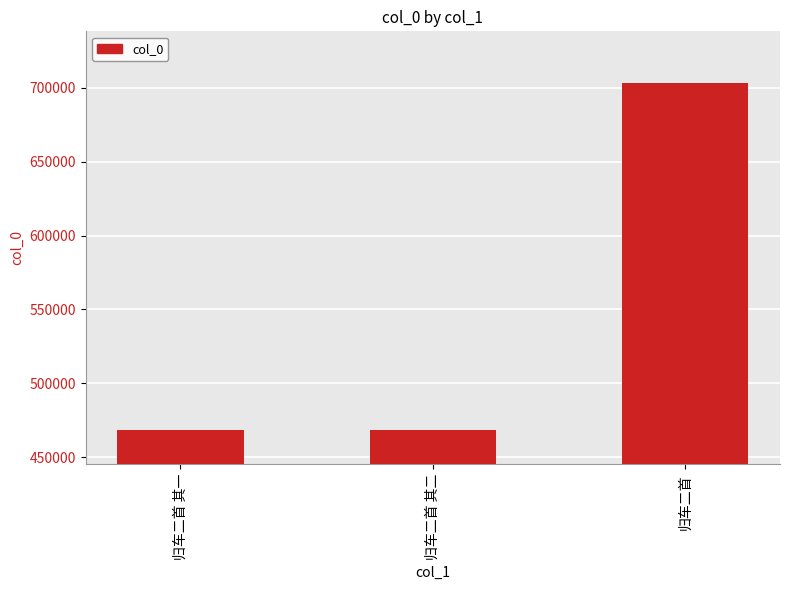

What is the approximate value at 归车二首 其一, to the nearest 100?

468600